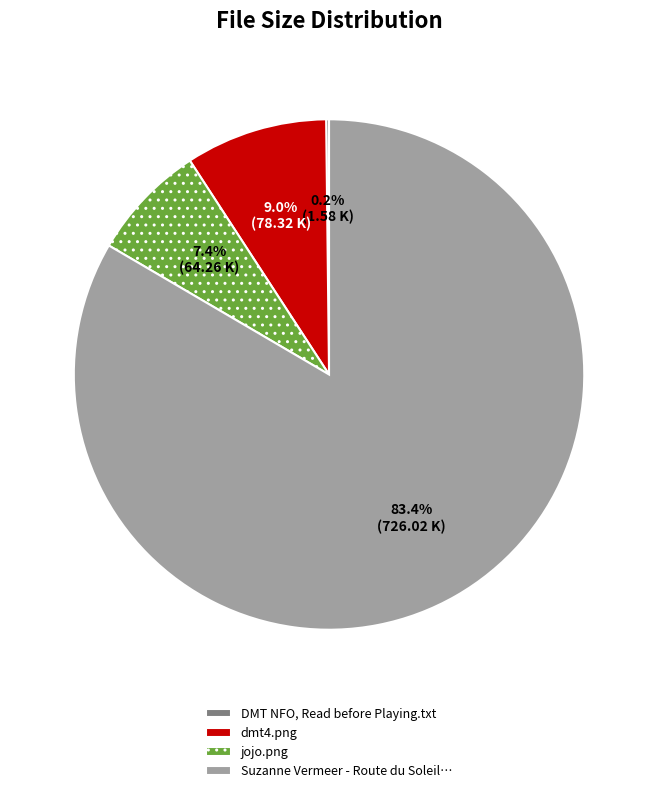

Approximately how many times larger is the value at dmt4.png compared to jojo.png?

1.2